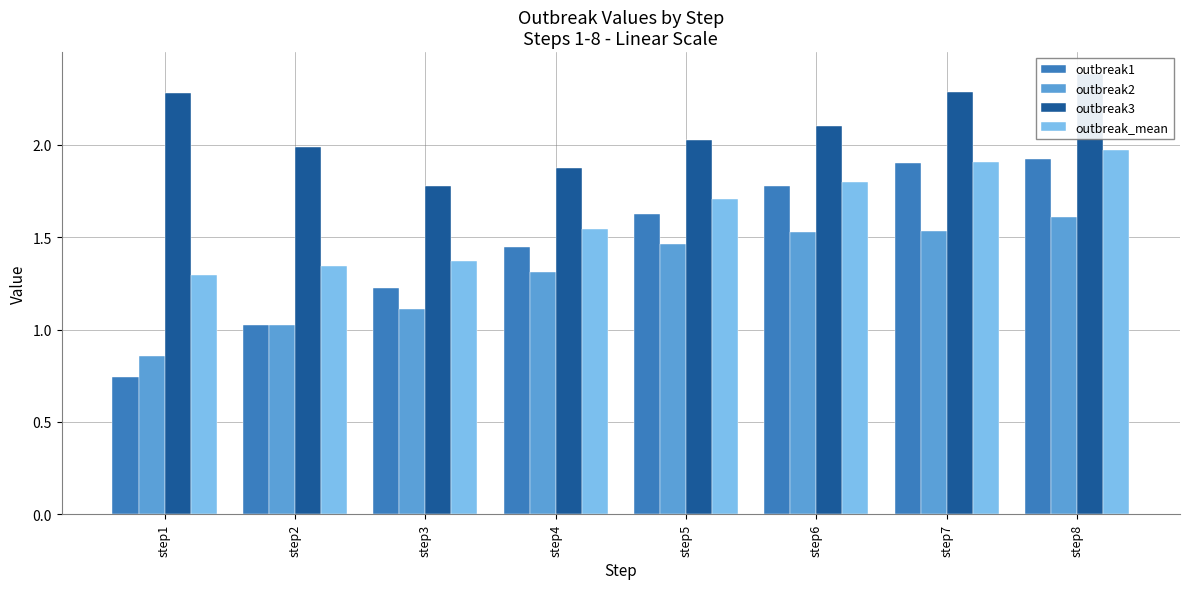

Reading right to left, transcribe all the data shown in this chart.

outbreak1: step8=1.9	step7=1.9	step6=1.8	step5=1.6	step4=1.4	step3=1.2	step2=1.0	step1=0.7
outbreak2: step8=1.6	step7=1.5	step6=1.5	step5=1.5	step4=1.3	step3=1.1	step2=1.0	step1=0.9
outbreak3: step8=2.4	step7=2.3	step6=2.1	step5=2.0	step4=1.9	step3=1.8	step2=2.0	step1=2.3
outbreak_mean: step8=2.0	step7=1.9	step6=1.8	step5=1.7	step4=1.5	step3=1.4	step2=1.3	step1=1.3